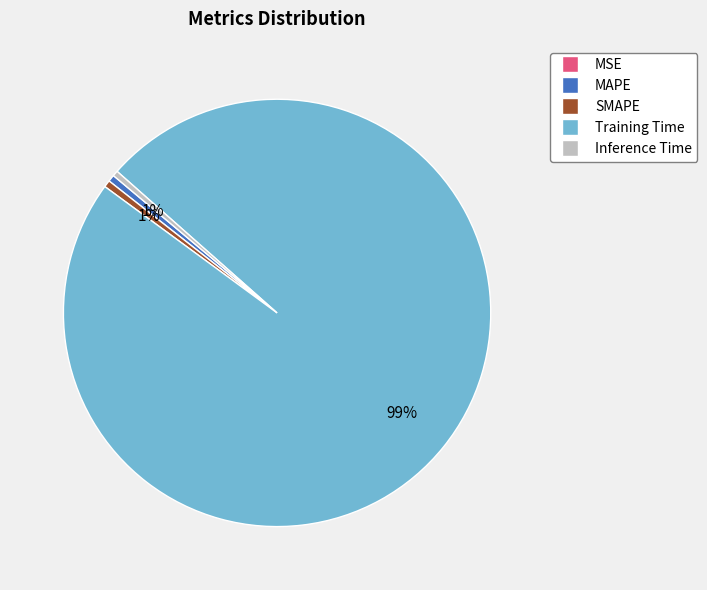

Which slice represents more than half of the pie?

Training Time